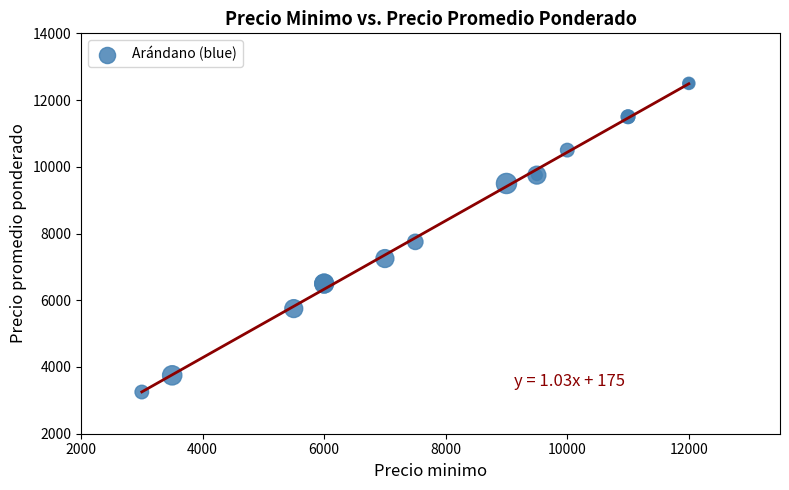

What Y value in the scatter plot is closest to 7875?

7750